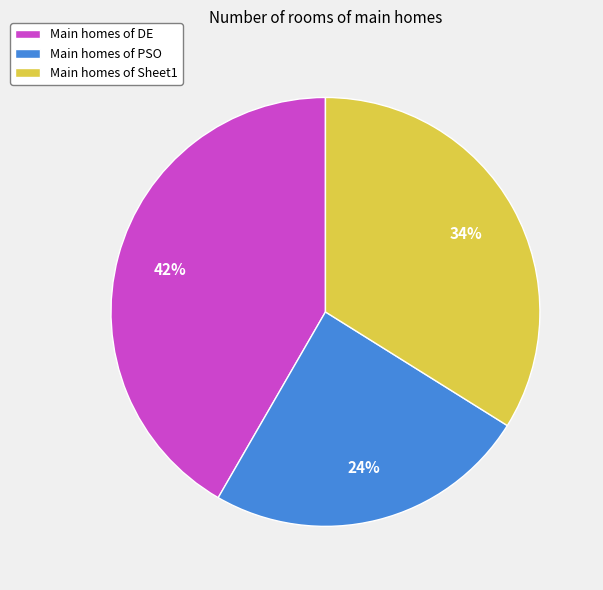

To the nearest percent, what is the difference between the Main homes of DE and Main homes of Sheet1 slice percentages?

8%